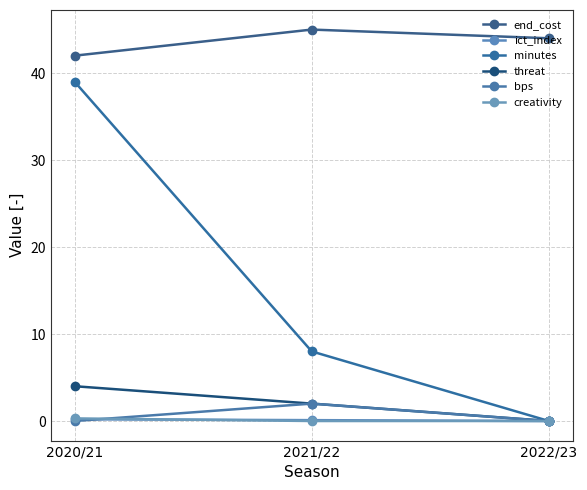

What is the value of the end_cost point at the 2nd from the left?

45.0